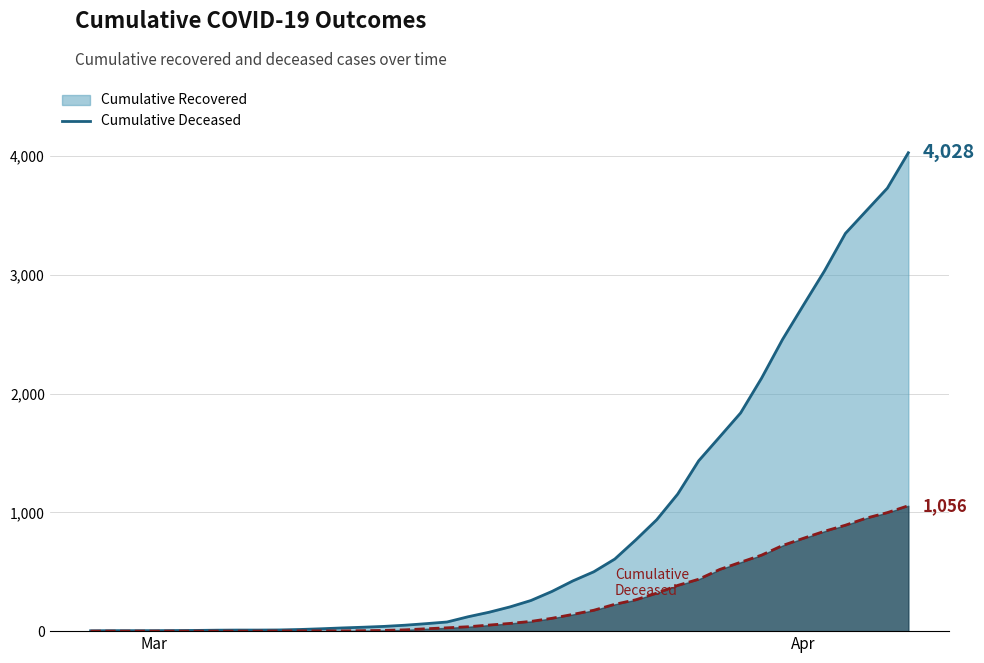

What is the difference between the highest and lowest values at 2020-03-07?

9